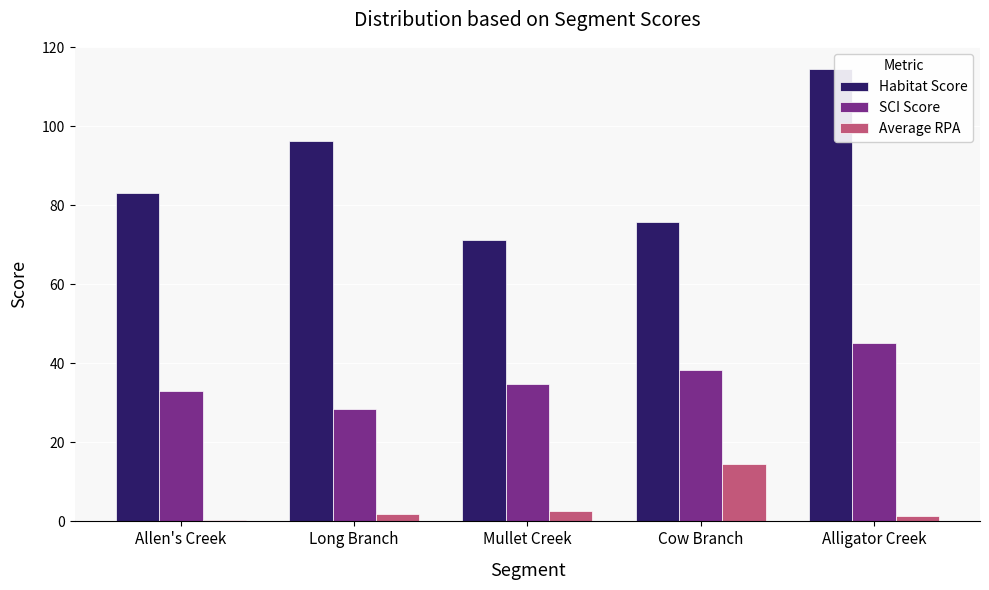

What is the maximum value for Average RPA?

14.6